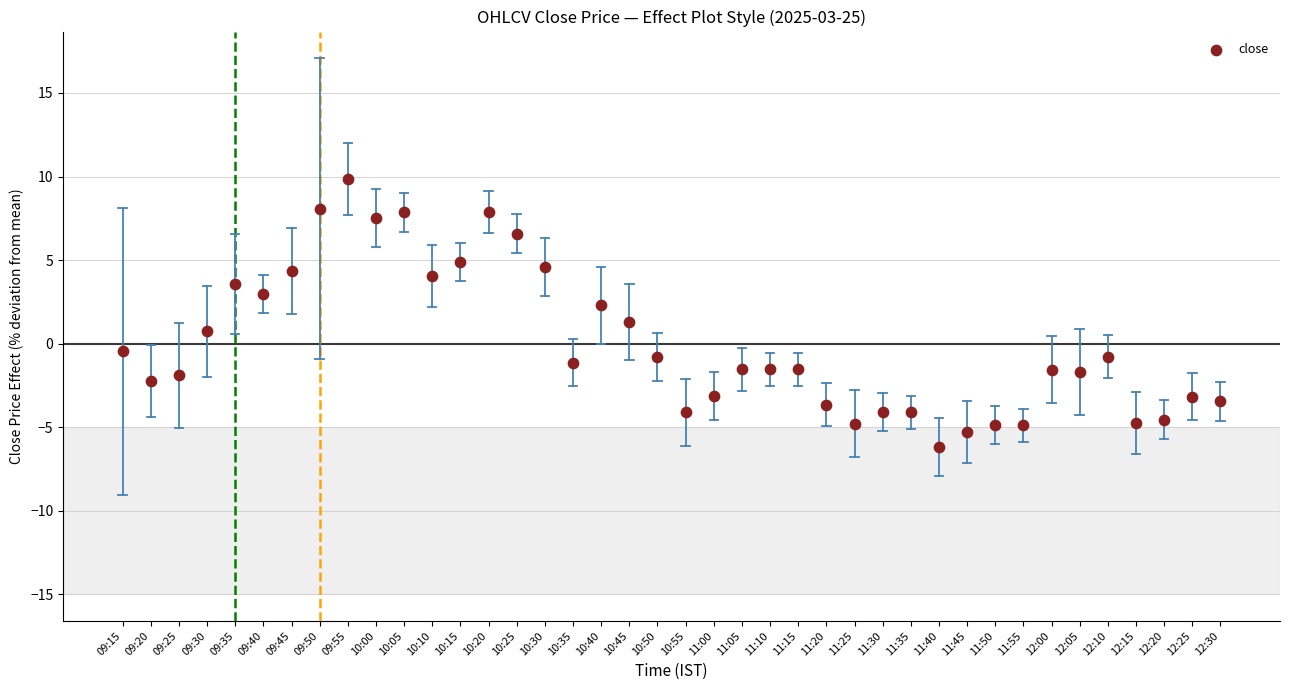

What is the range of Y values (max minus min)?

16.0